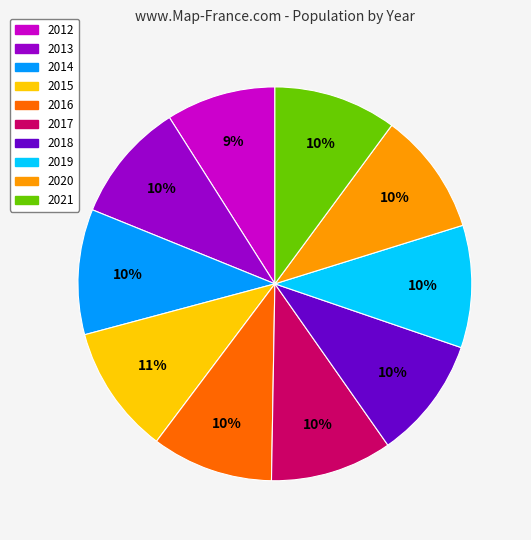

Which category has the smallest portion of the pie?

2012